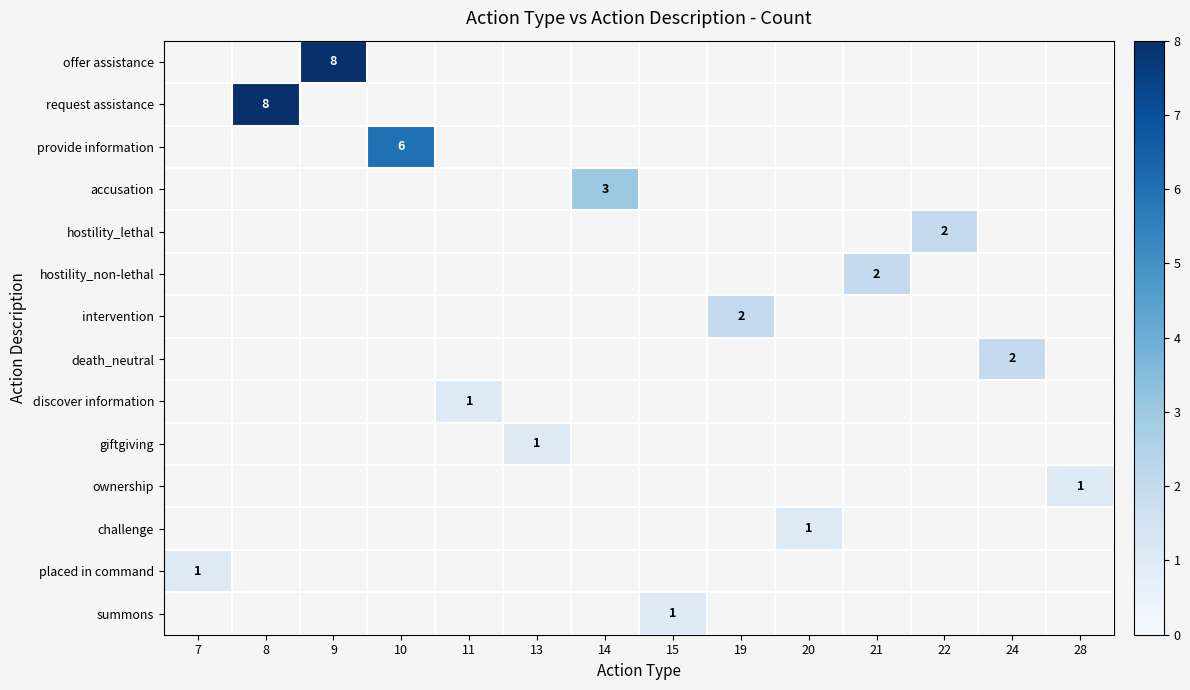

The giftgiving series shows 0 at 13. True or false?

False